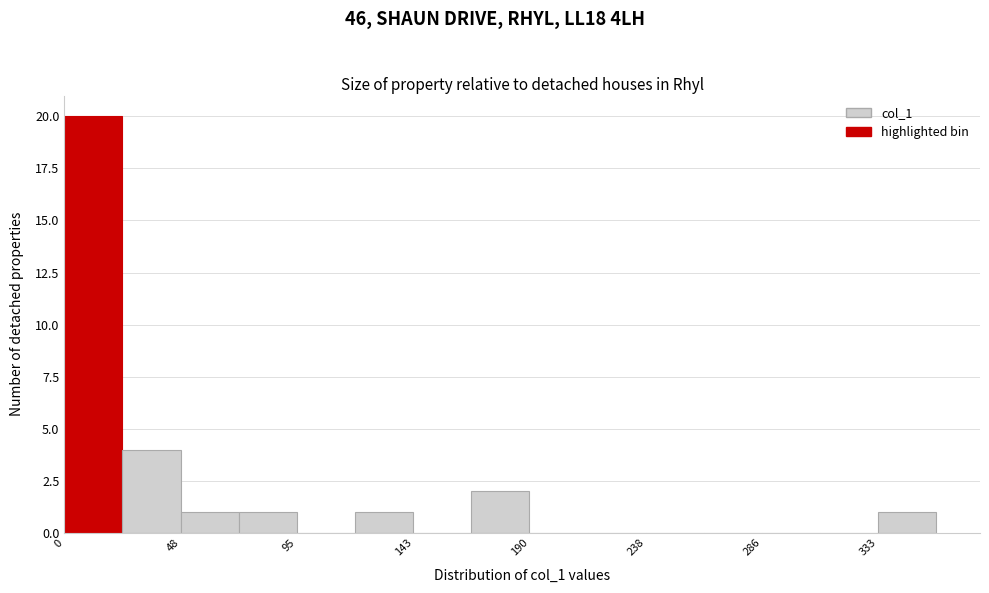

Reading left to right, list every bar in this chart as the range it spans on the x-axis followed by its height. Neither the bar edges nor the heights are printed on the chart, so give them approximately, as read against the axes.

0 to 25: 20
25 to 50: 4
50 to 70: 1
70 to 95: 1
95 to 120: 0
120 to 145: 1
145 to 165: 0
165 to 190: 2
190 to 215: 0
215 to 240: 0
240 to 260: 0
260 to 285: 0
285 to 310: 0
310 to 335: 0
335 to 355: 1